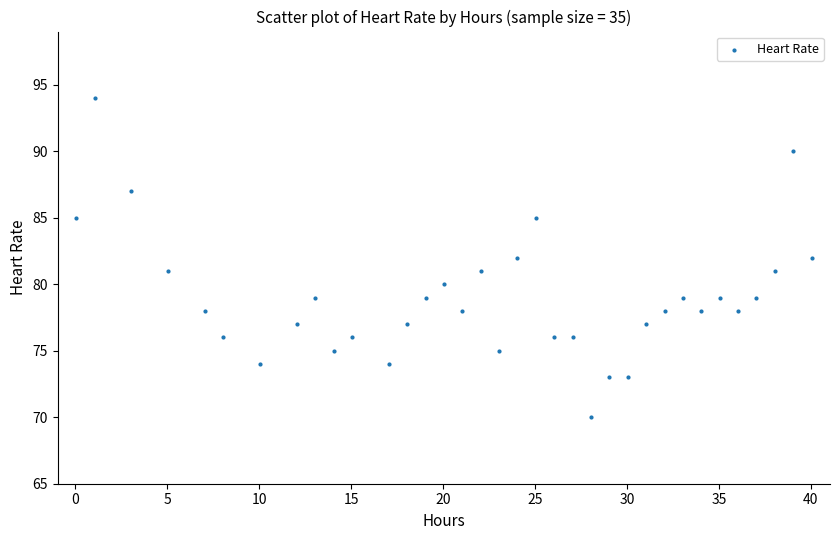

What is the range of Y values (max minus min)?

24